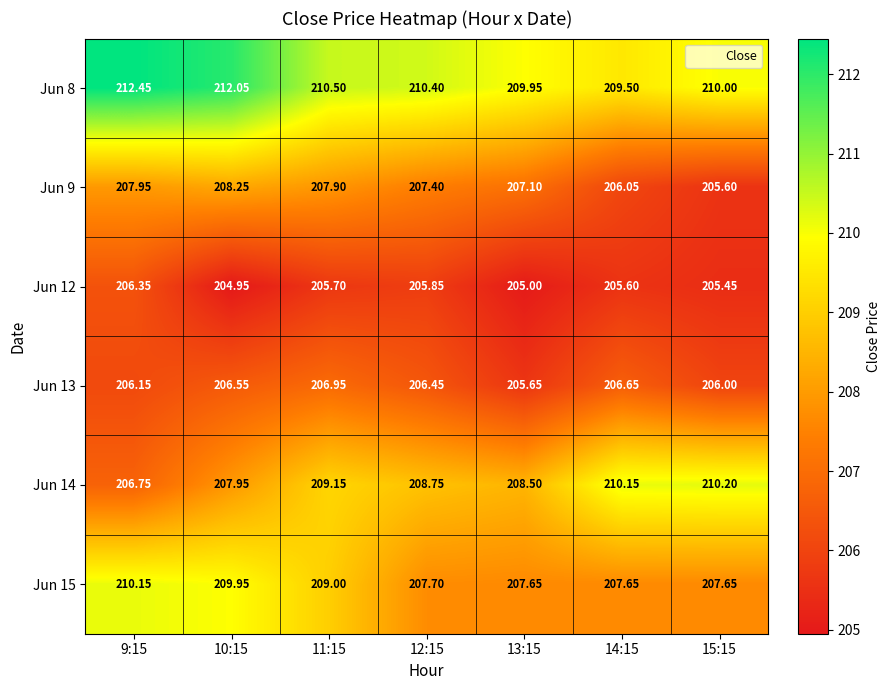

How many series are shown in this chart?

6